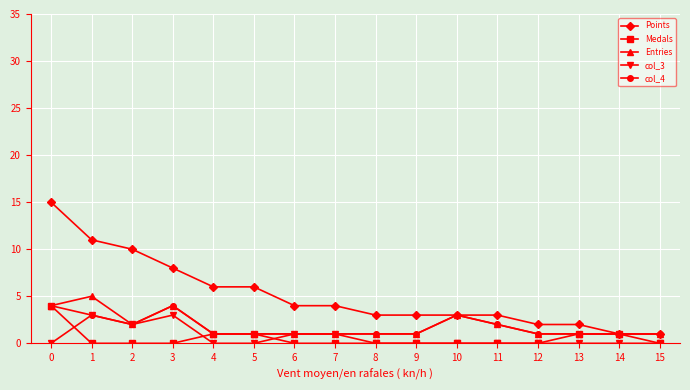

True or false: Points has a value of 4 at 3.

False